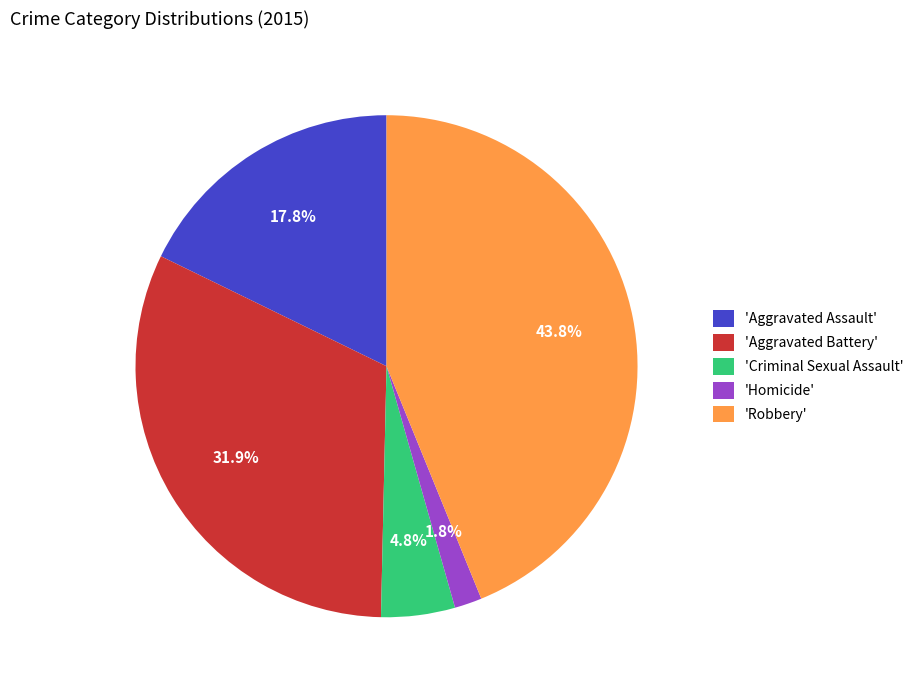

Combined, do 'Aggravated Assault' and 'Criminal Sexual Assault' account for over 50%?

No